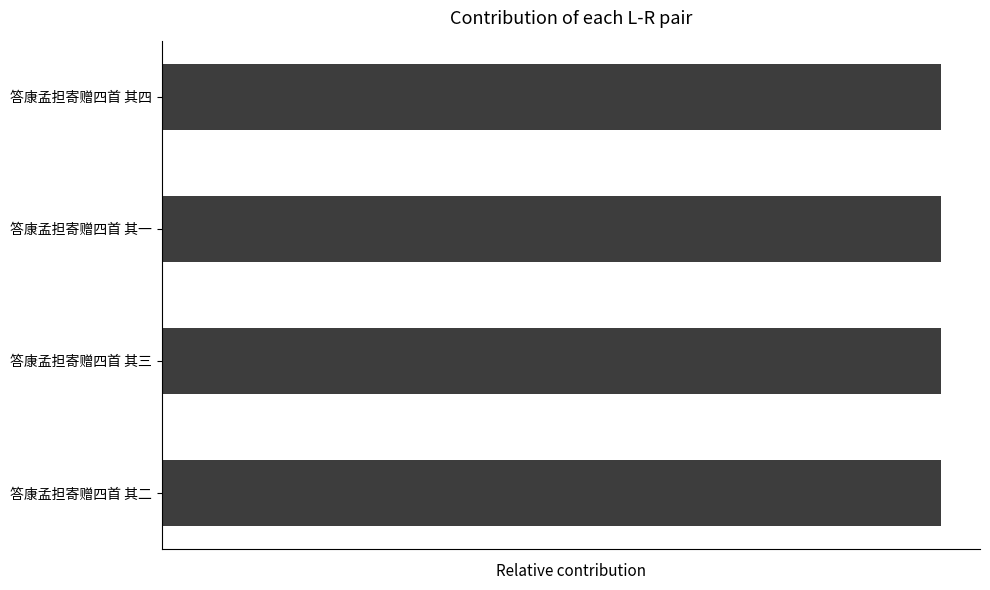

Rank the categories by value from highest to lowest.

答康孟担寄赠四首 其四, 答康孟担寄赠四首 其三, 答康孟担寄赠四首 其二, 答康孟担寄赠四首 其一